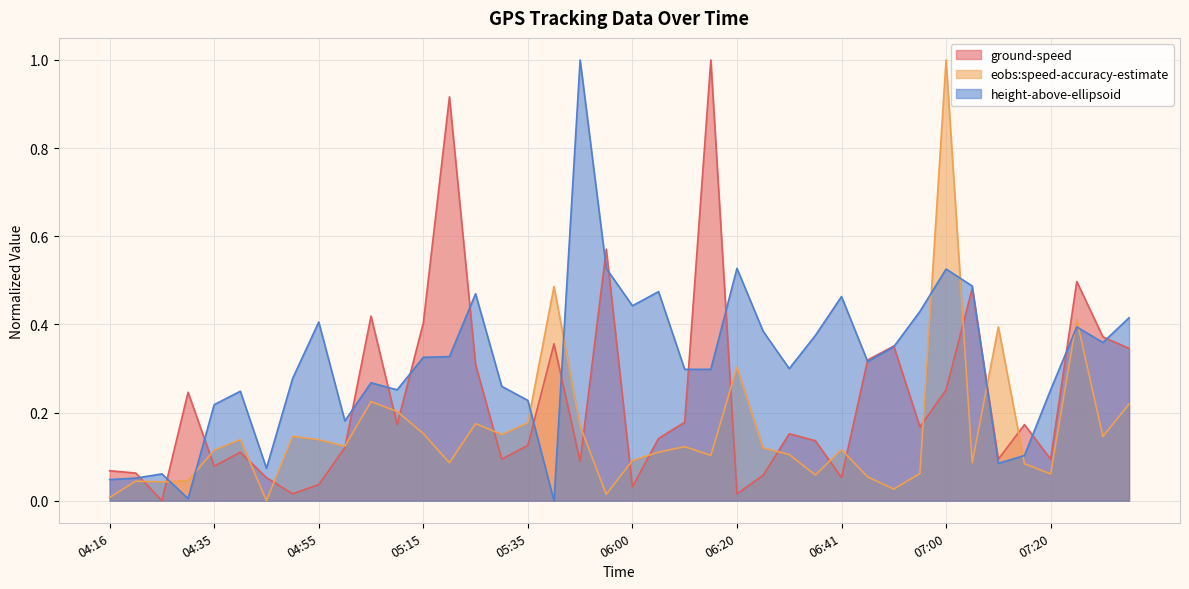

What is the sum of all eobs:speed-accuracy-estimate values?

6.3